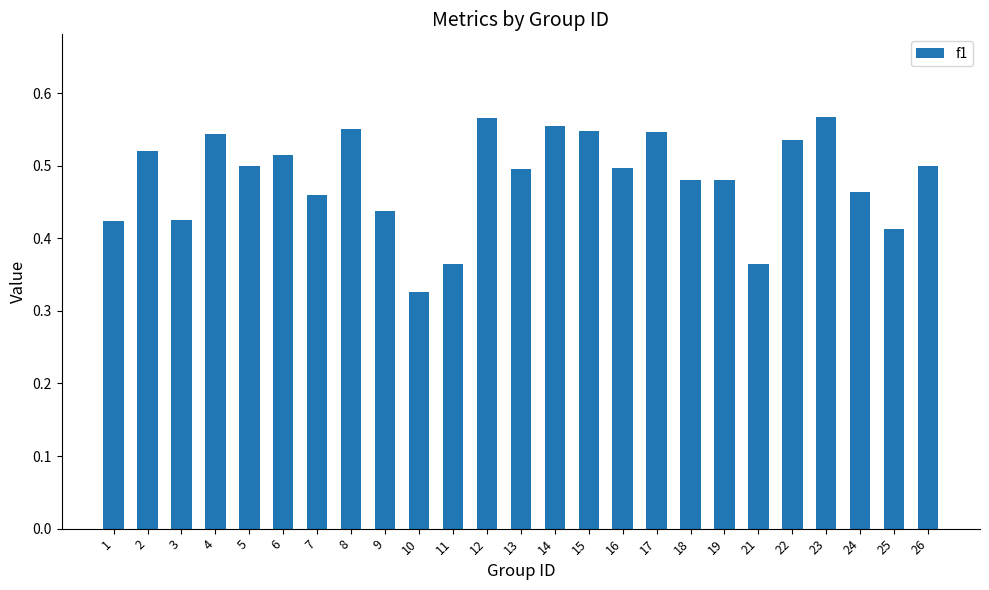

At which label is the value closest to 0?

10